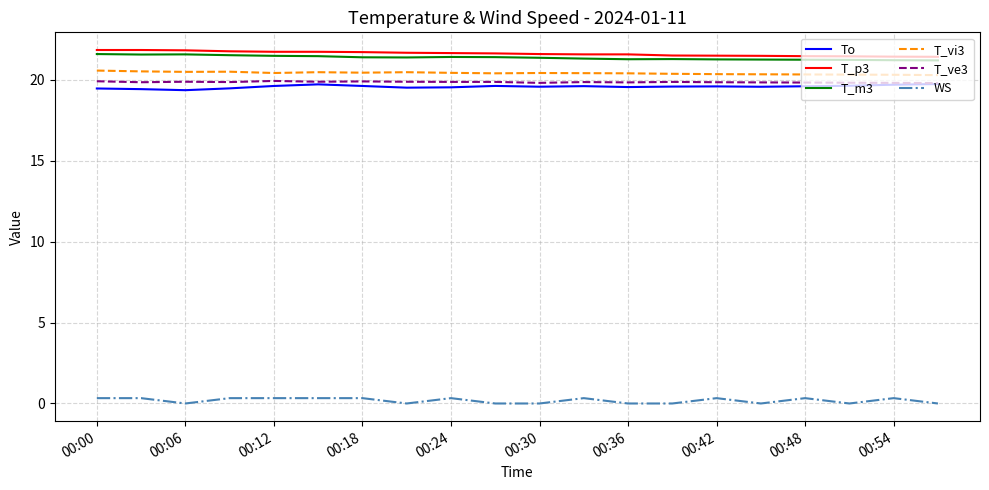

What is the difference between the maximum and second lowest values in the T_m3 series?

0.4